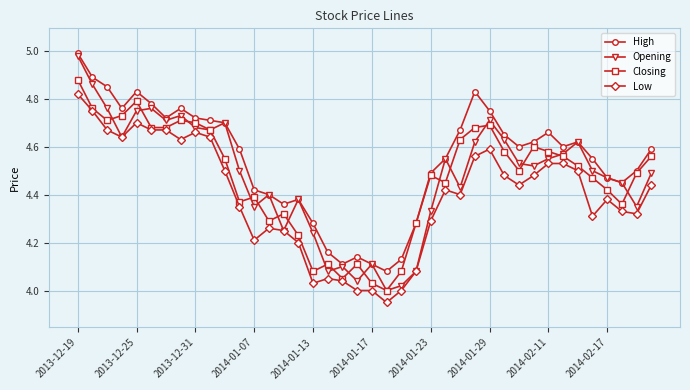

True or false: Closing and Low intersect in this chart.

False